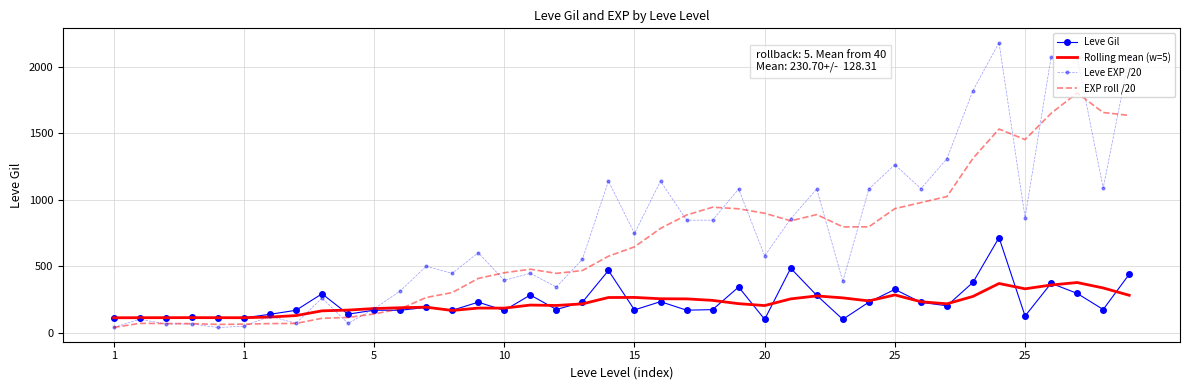

Which series has the widest spread of values?

Leve EXP /20